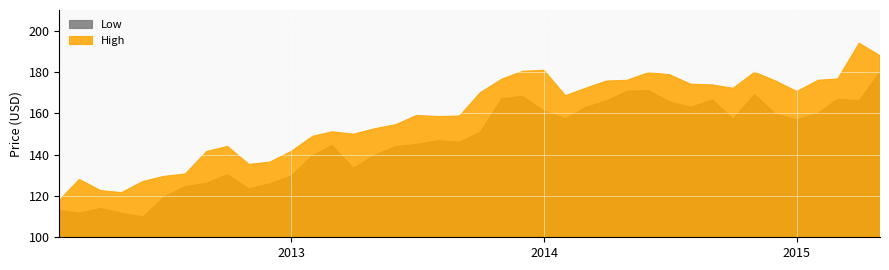

What are all the series names shown in the legend?

High, Low